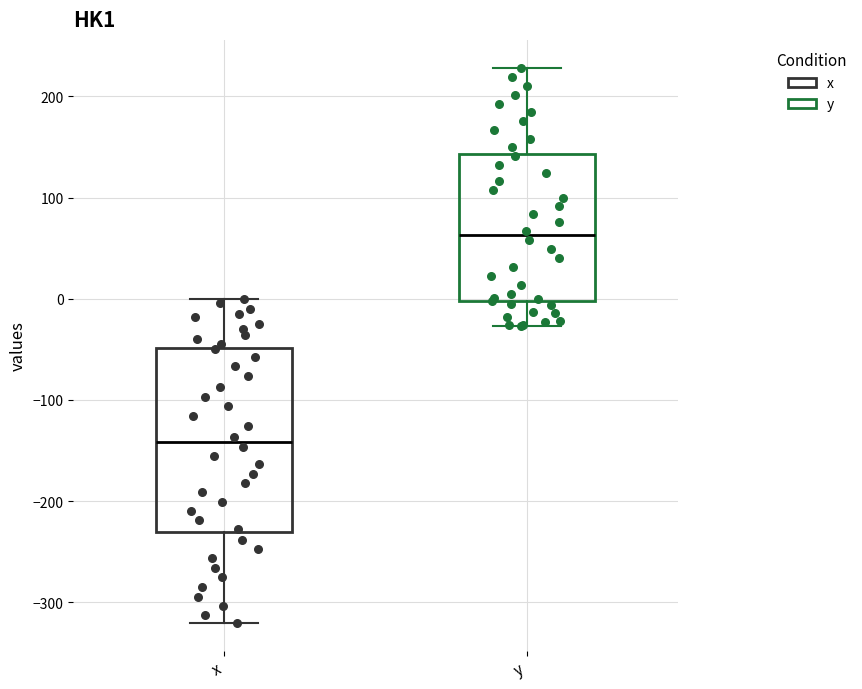

Reading left to right, read every box against the y-axis: the position of its median line, the range the box covers, and the ends of its whiskers. The values are not printed on the chart, so give them approximately, as read against the axis.

x: median -140, box -230 to -50, whiskers -320 to 0
y: median 60, box 0 to 140, whiskers -30 to 230